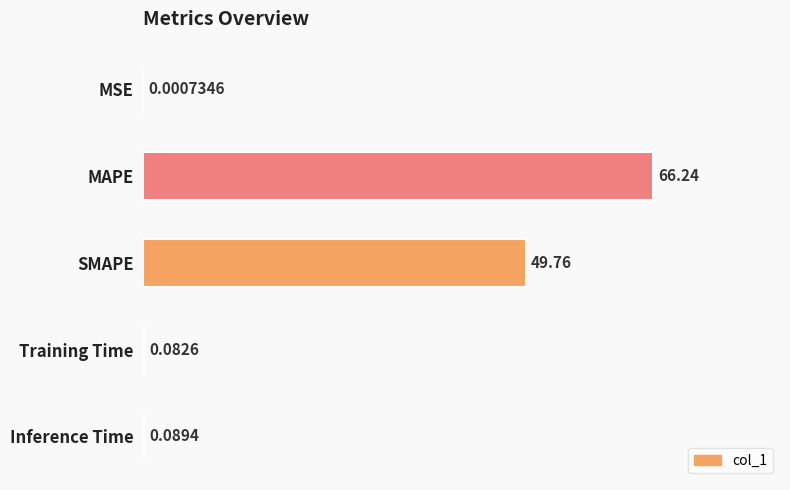

At which label is the value closest to 33?

SMAPE